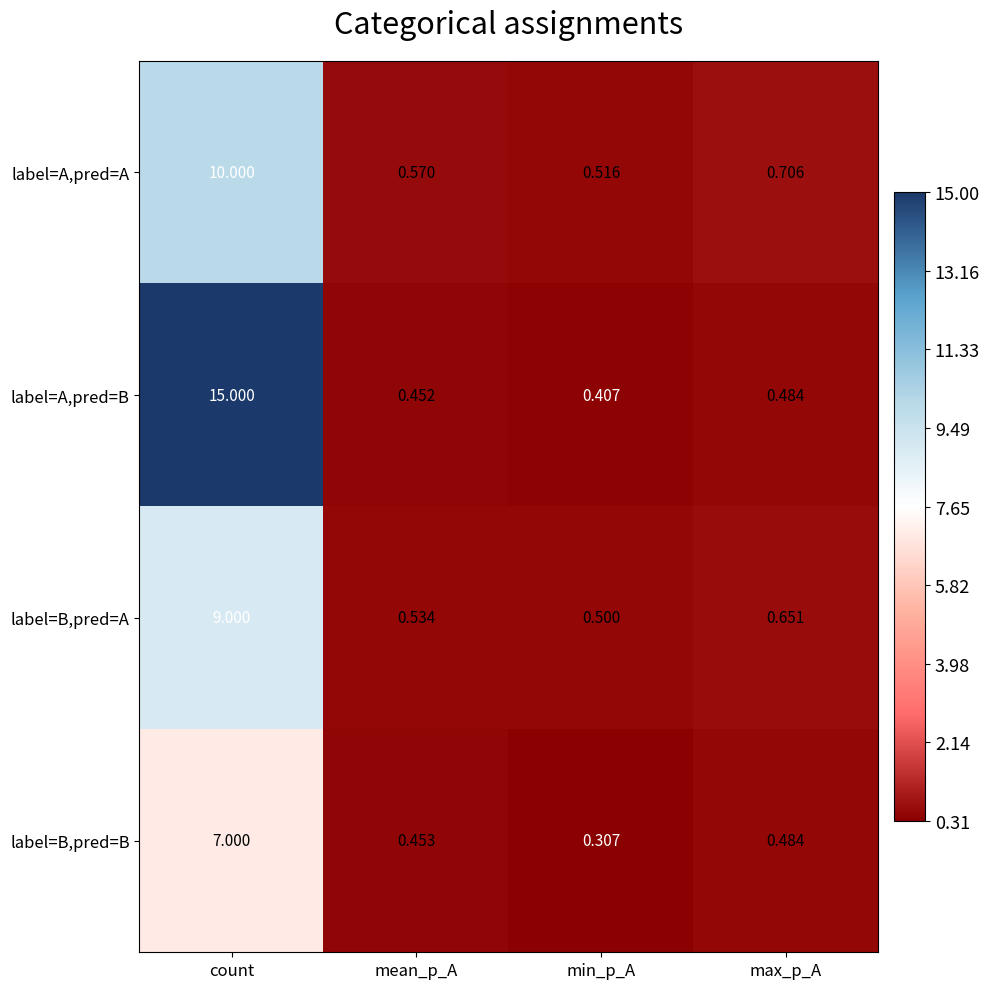

At which category is the sum across all series the highest?

count